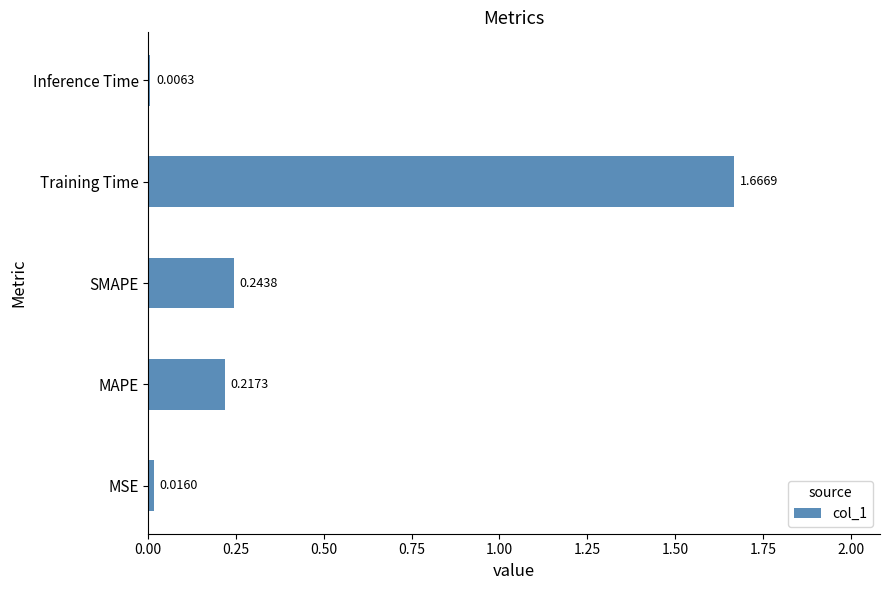

What is the sum of all values?

2.2